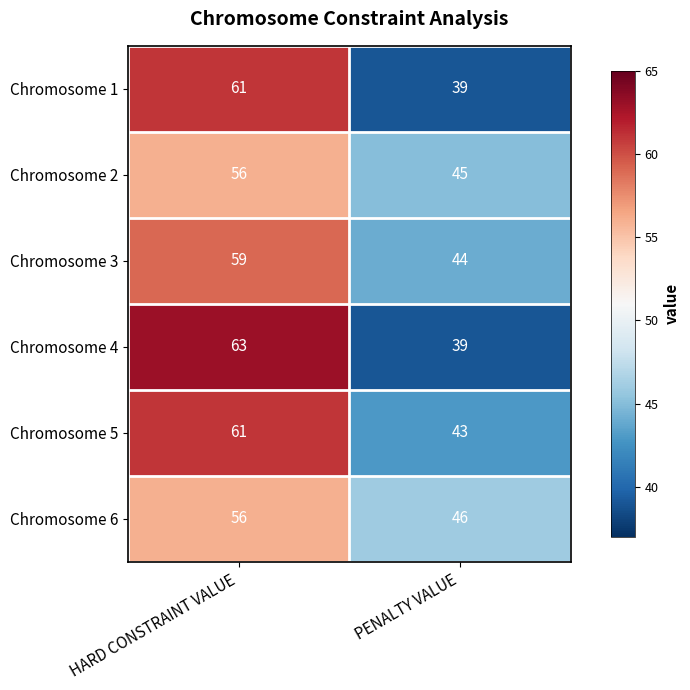

Read the Chromosome 1 value at PENALTY VALUE.

39